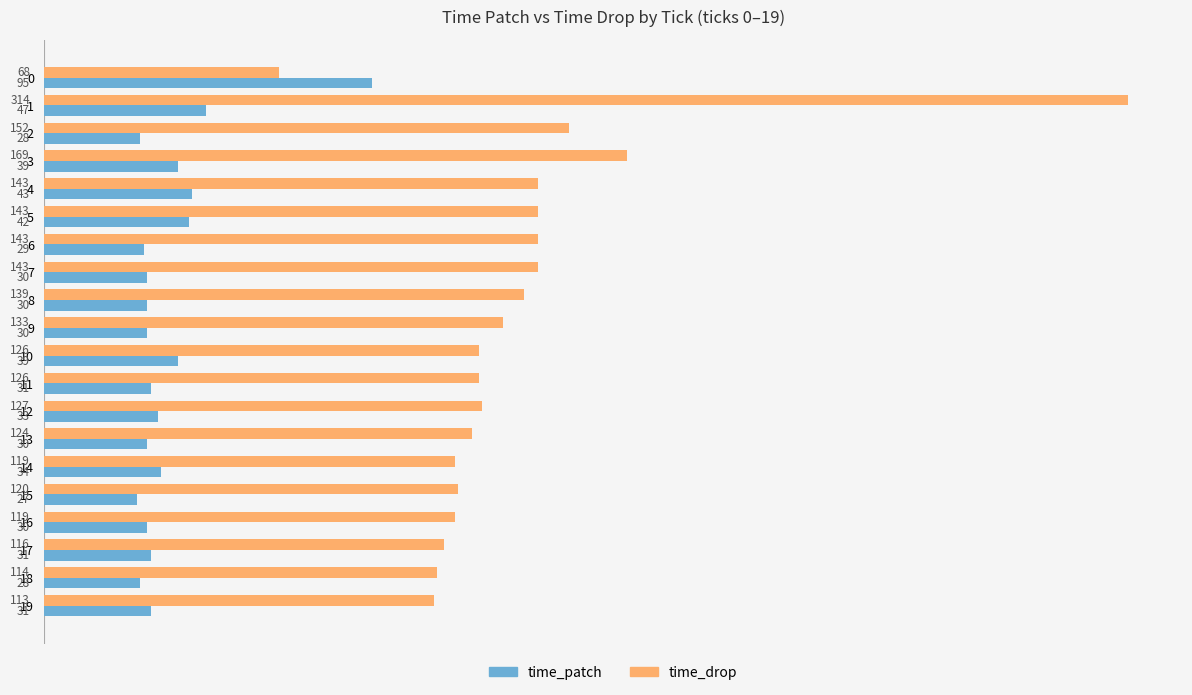

What is the sum of the time_patch values at 14 and 16?

64